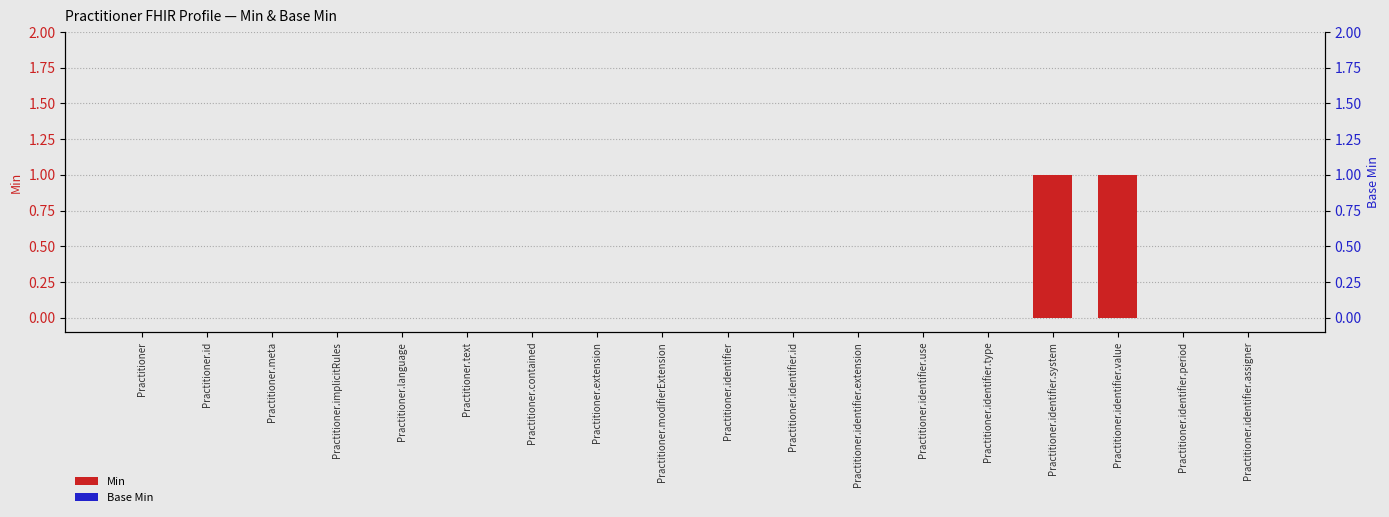

What is the difference between the Min values at Practitioner.identifier.system and Practitioner.language?

1